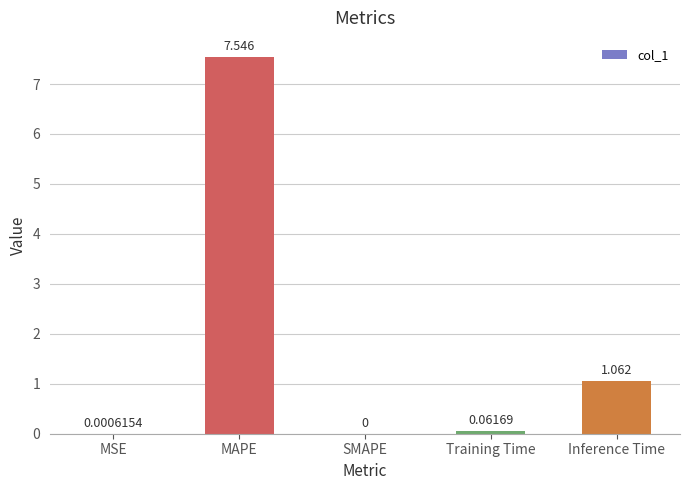

Which label corresponds to the largest value in the chart?

MAPE